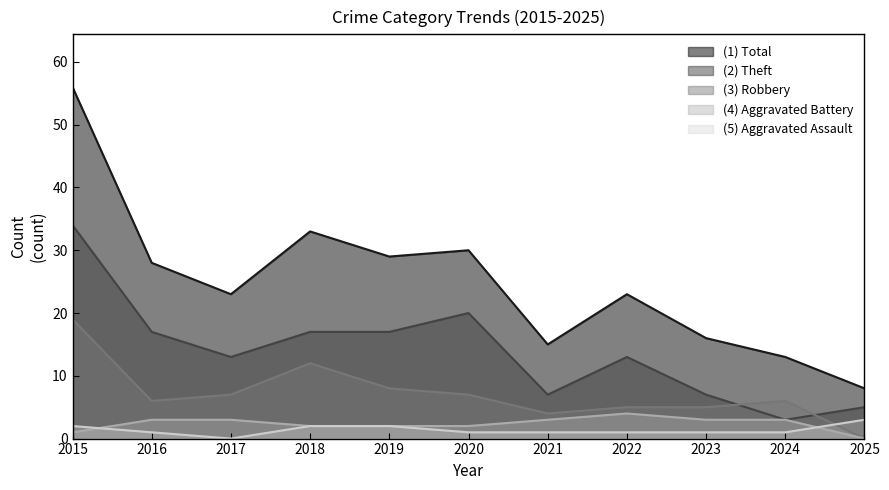

How many values in Aggravated Battery are above zero?

10